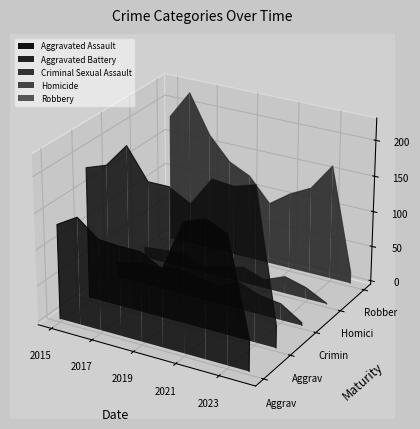

Is it true that Homicide equals -0.0 at 2019?

False